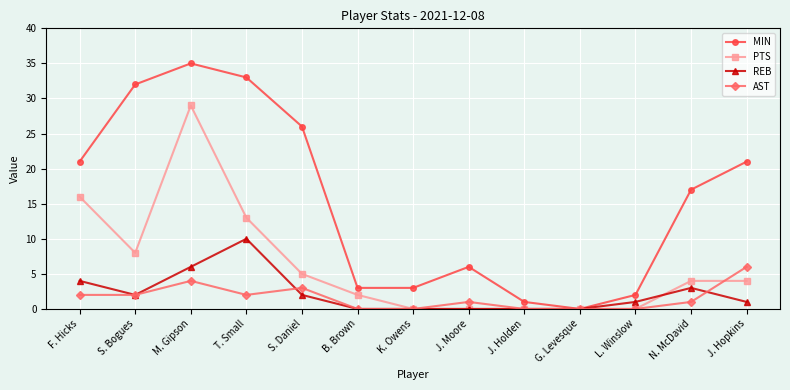

The AST series shows 0 at K. Owens. True or false?

True